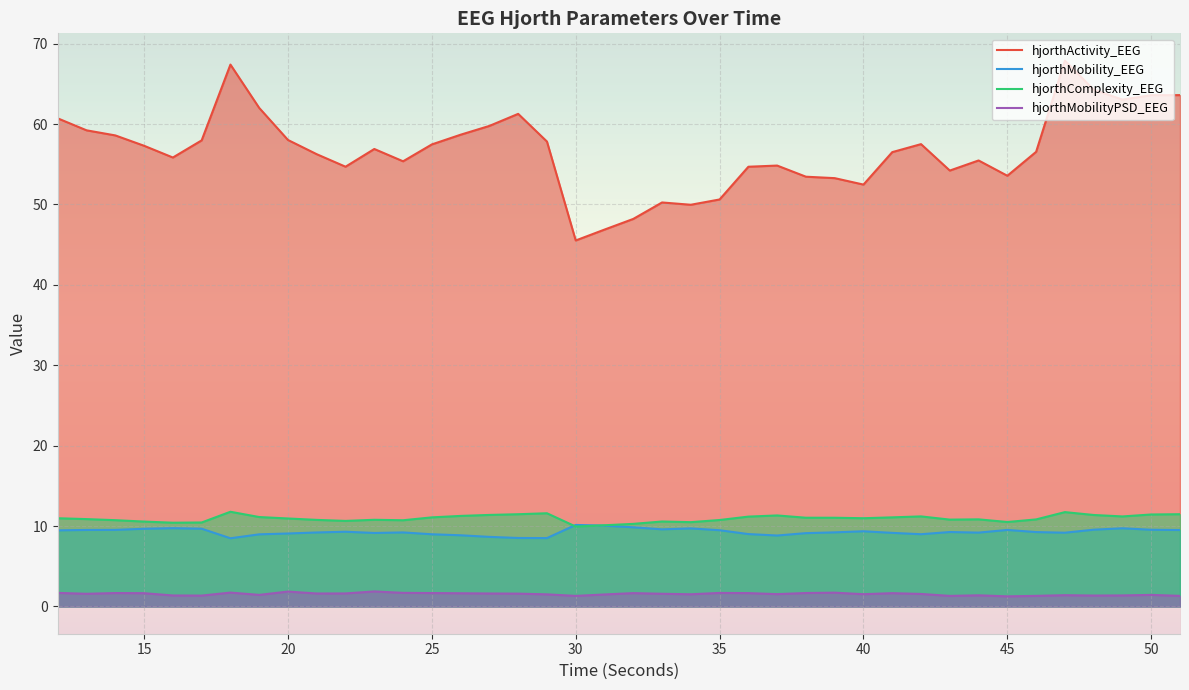

Which series has the widest spread of values?

hjorthActivity_EEG